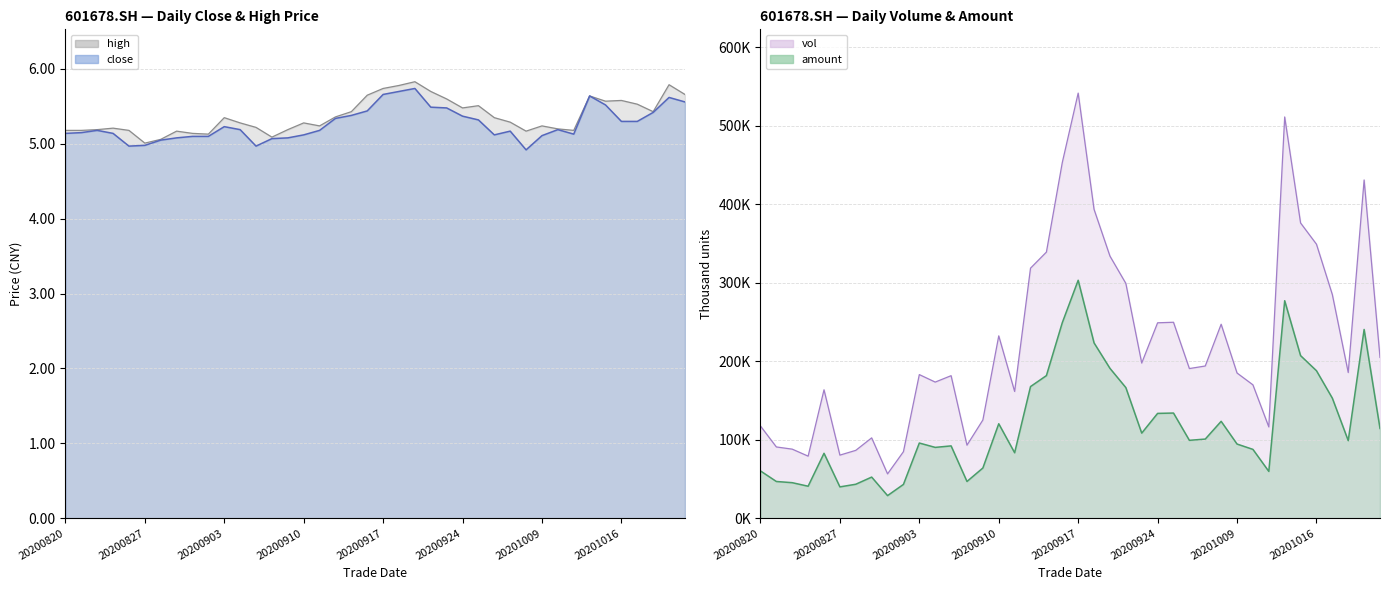

What is the difference between the maximum and minimum values in the high series?

0.8